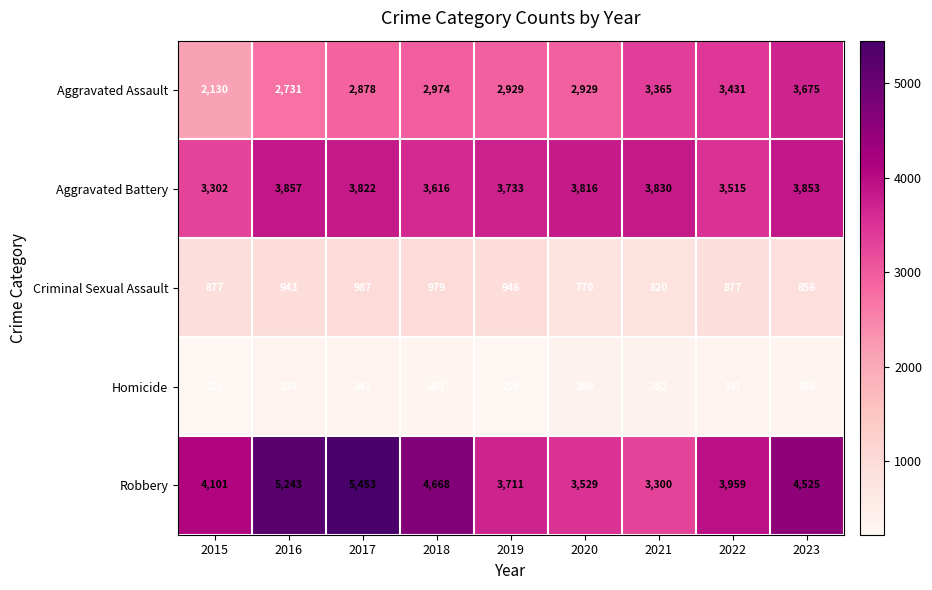

Rank the series at 2015 from highest to lowest value.

Robbery, Aggravated Battery, Aggravated Assault, Criminal Sexual Assault, Homicide